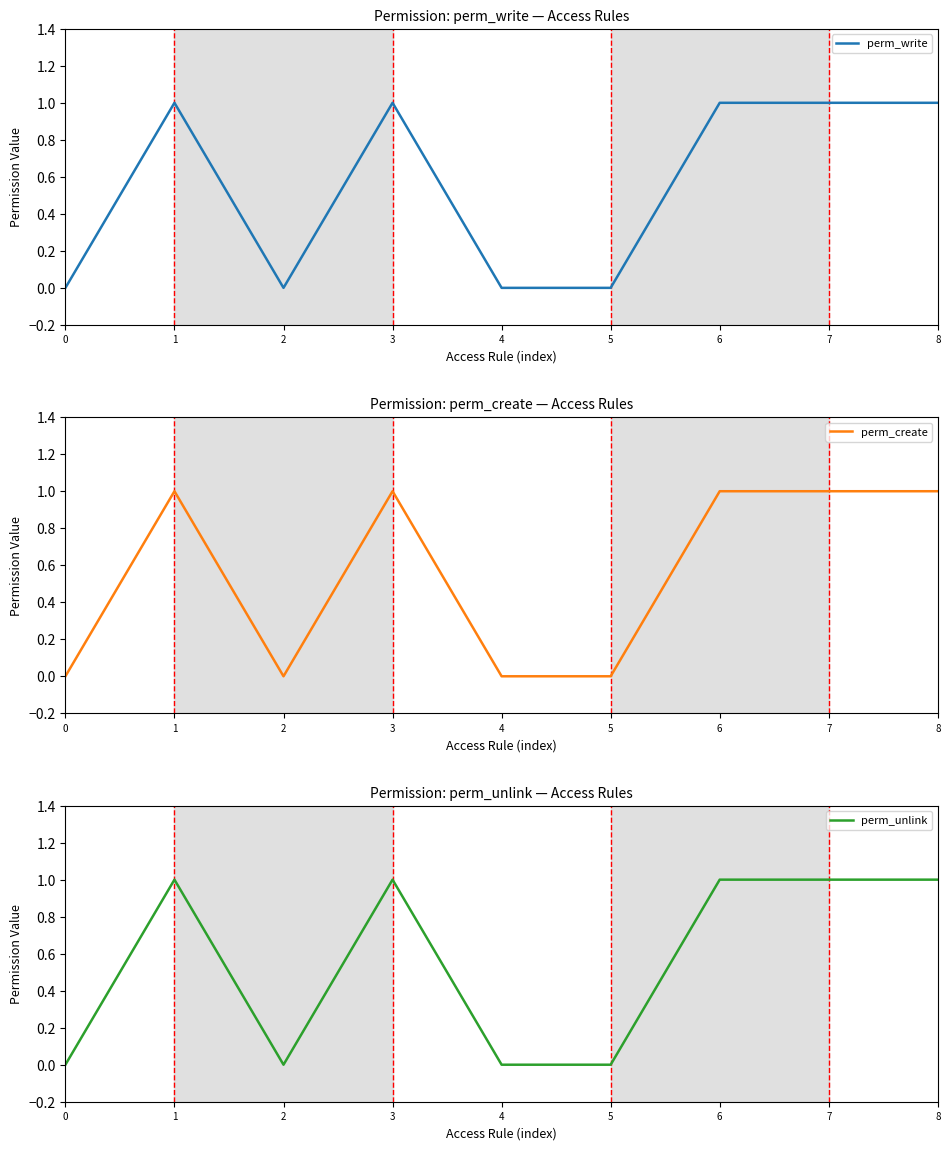

The value of perm_create at 2 is 0. True or false?

True